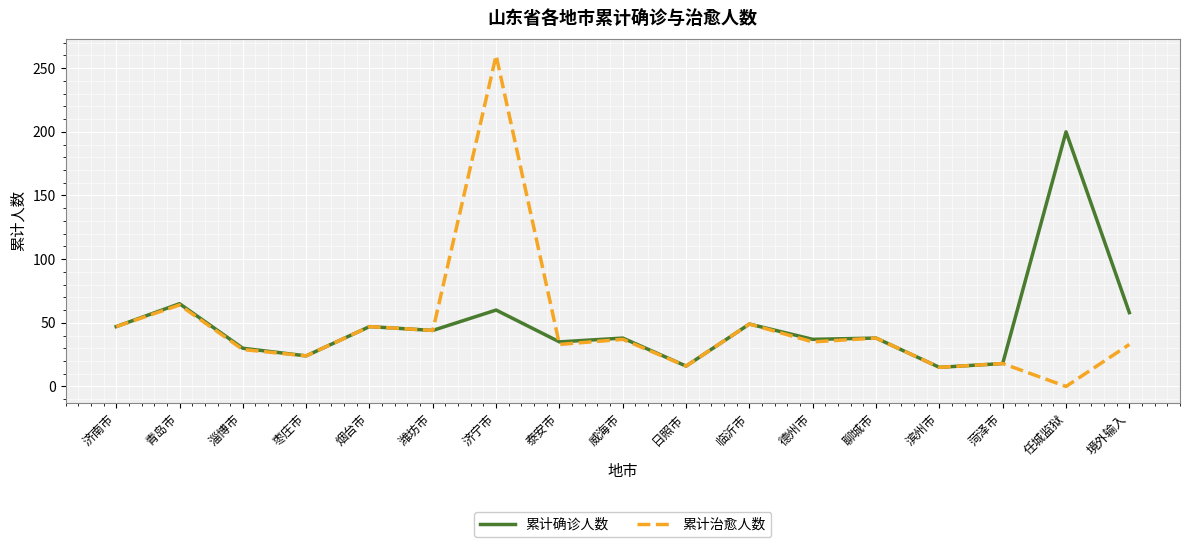

Rank the series by their maximum value, from lowest to highest.

累计确诊人数, 累计治愈人数